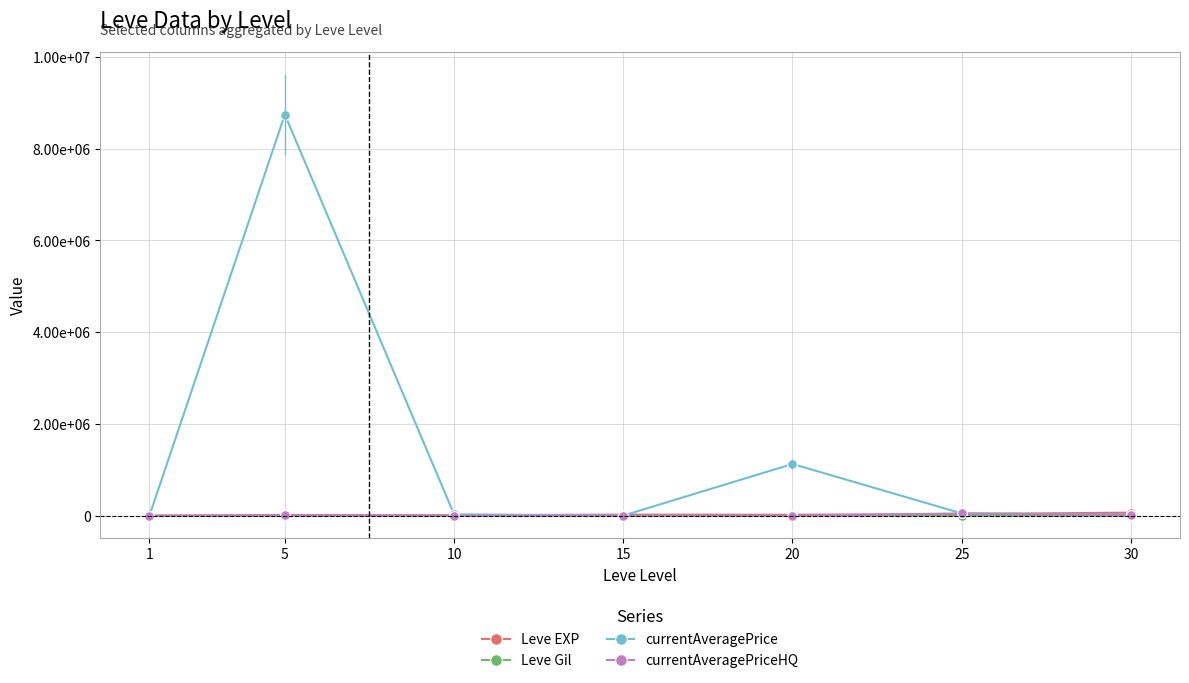

Does the chart have visible grid lines?

Yes